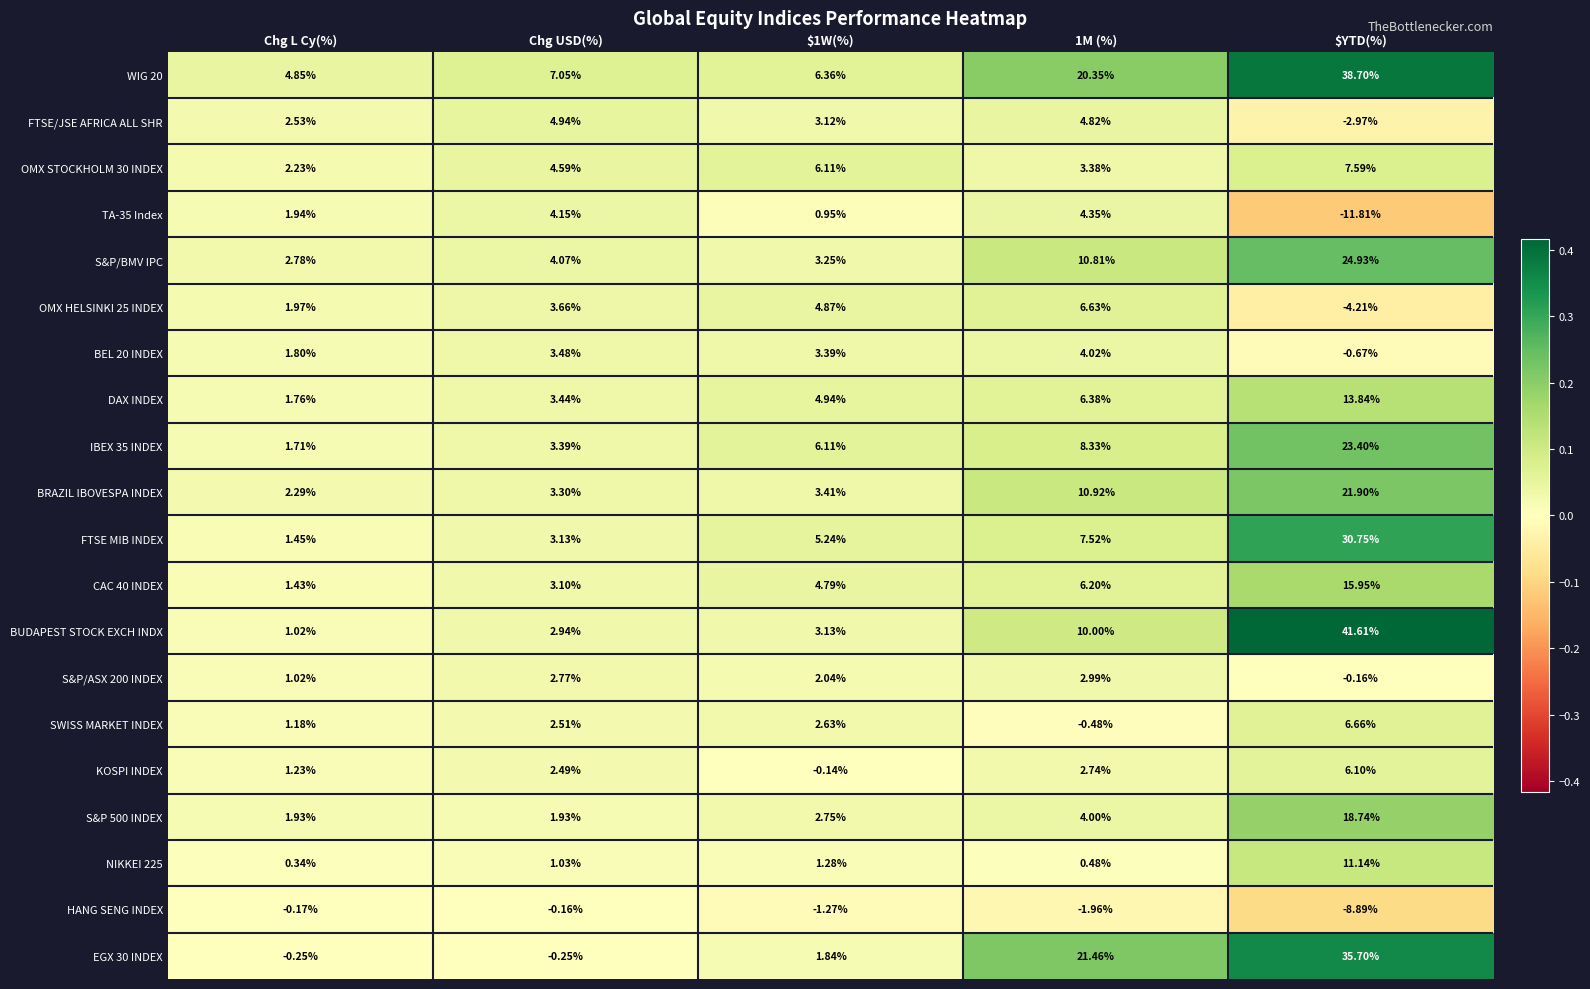

At which label does TA-35 Index first exceed 1?

Chg L Cy(%)